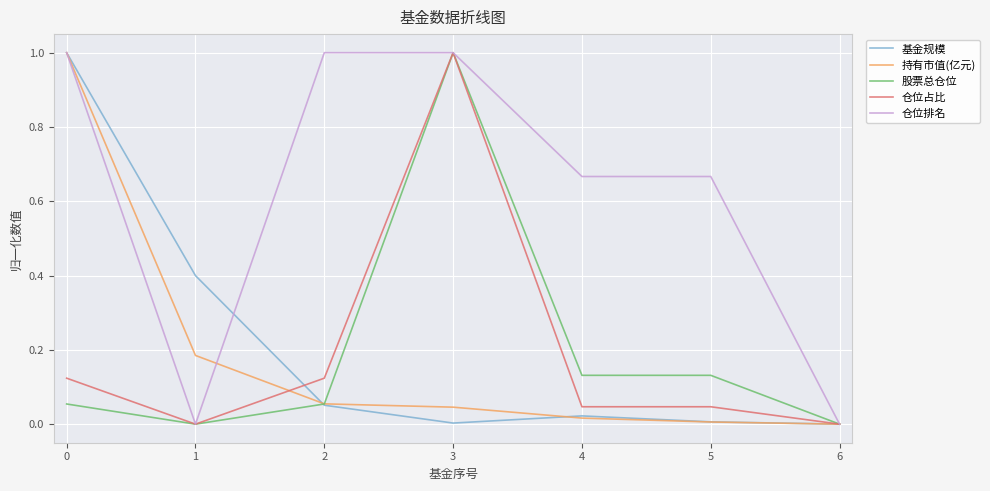

Between 0 and 1, which series saw the biggest shift?

仓位排名